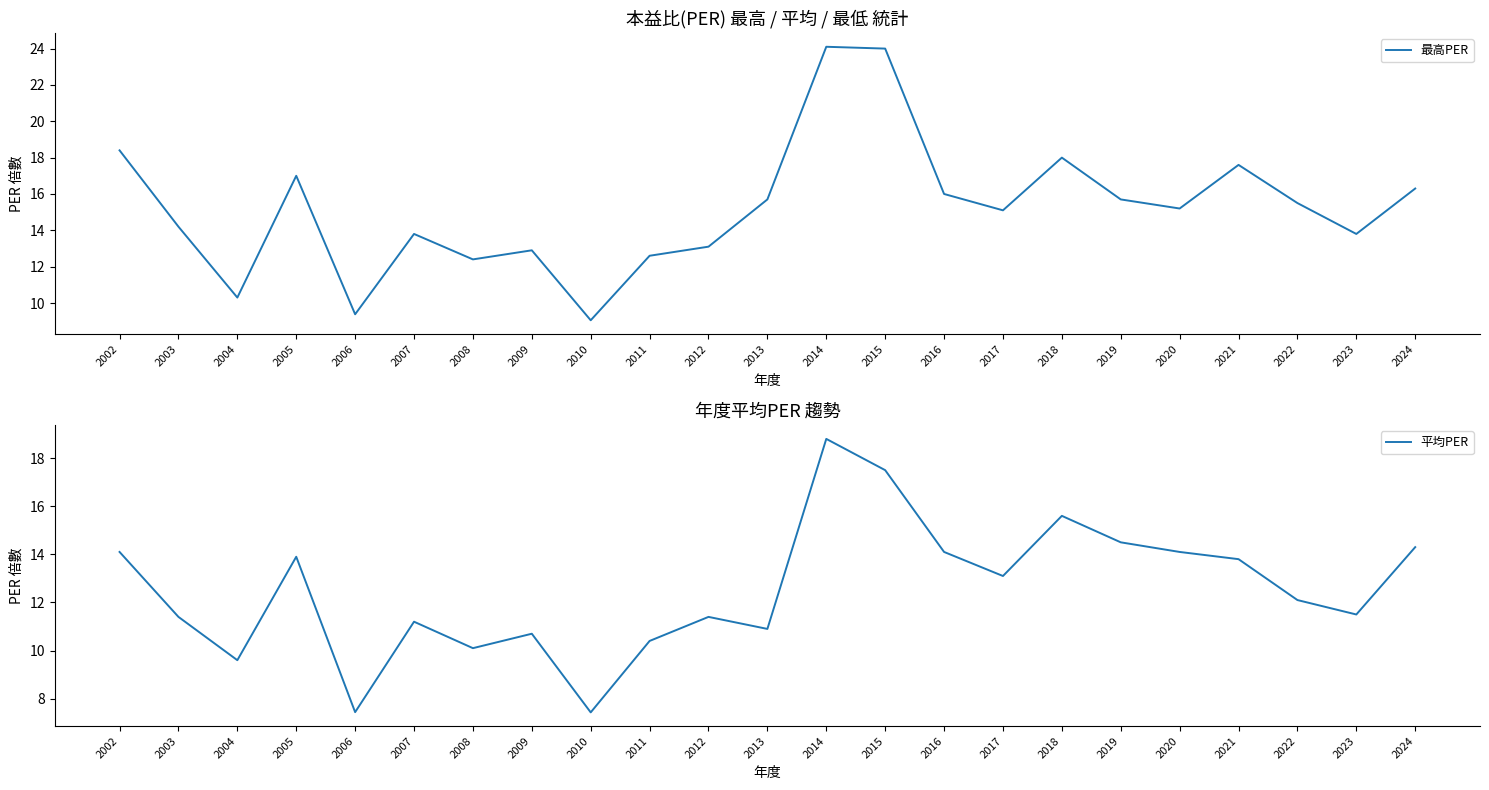

How many lines are shown in the chart?

2